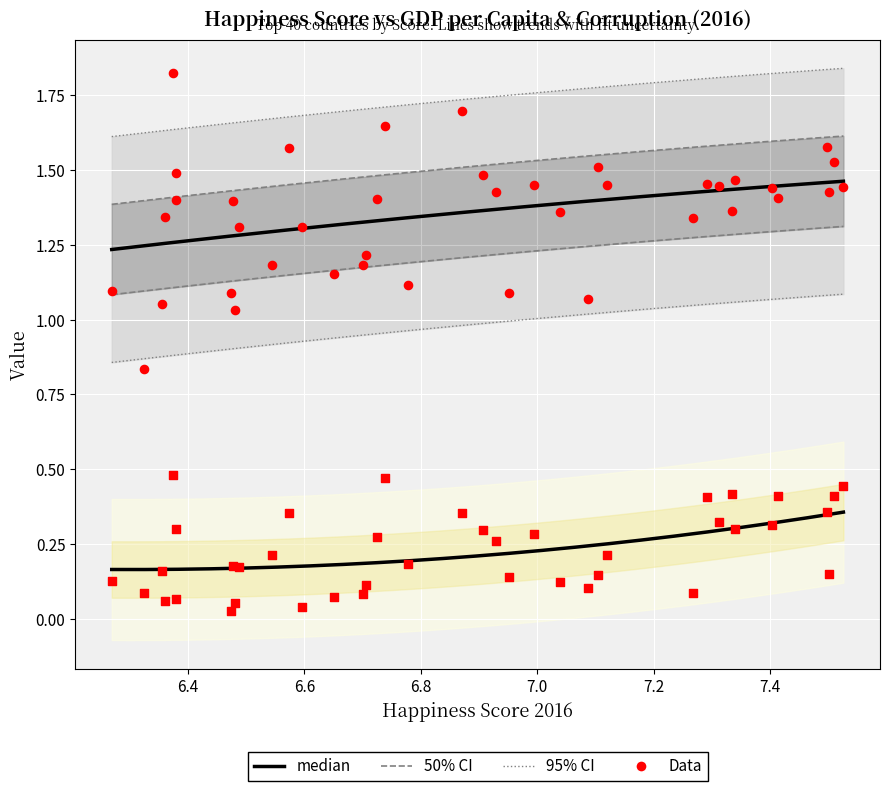

Is the value of Corruption_2016 at 33 greater than the value of GDP_PC_2016 at 31?

No